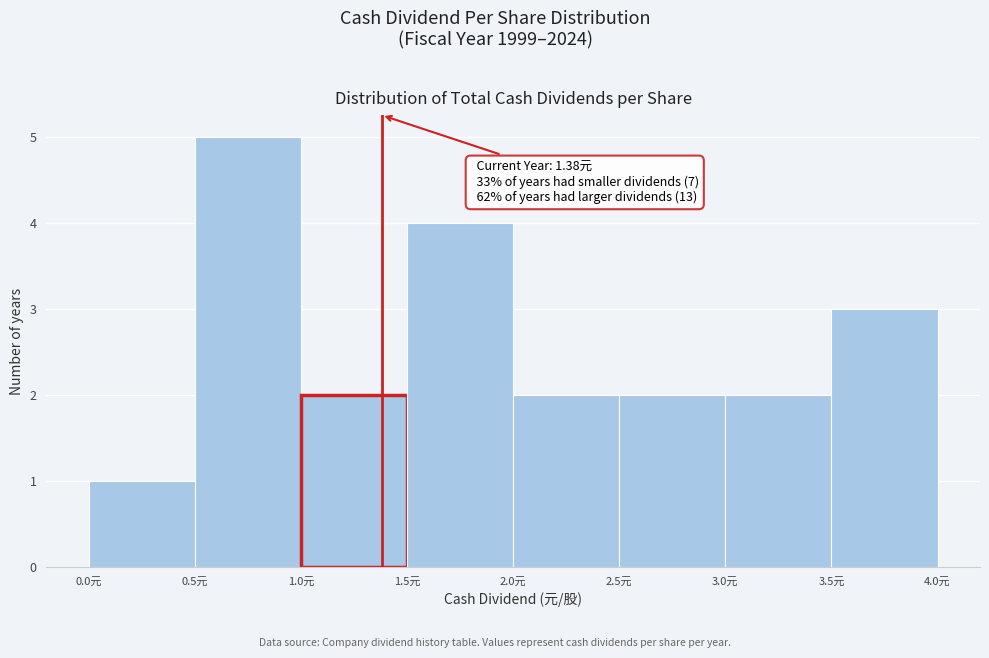

Which range on the x-axis has the tallest bar?

0.5 to 1.0